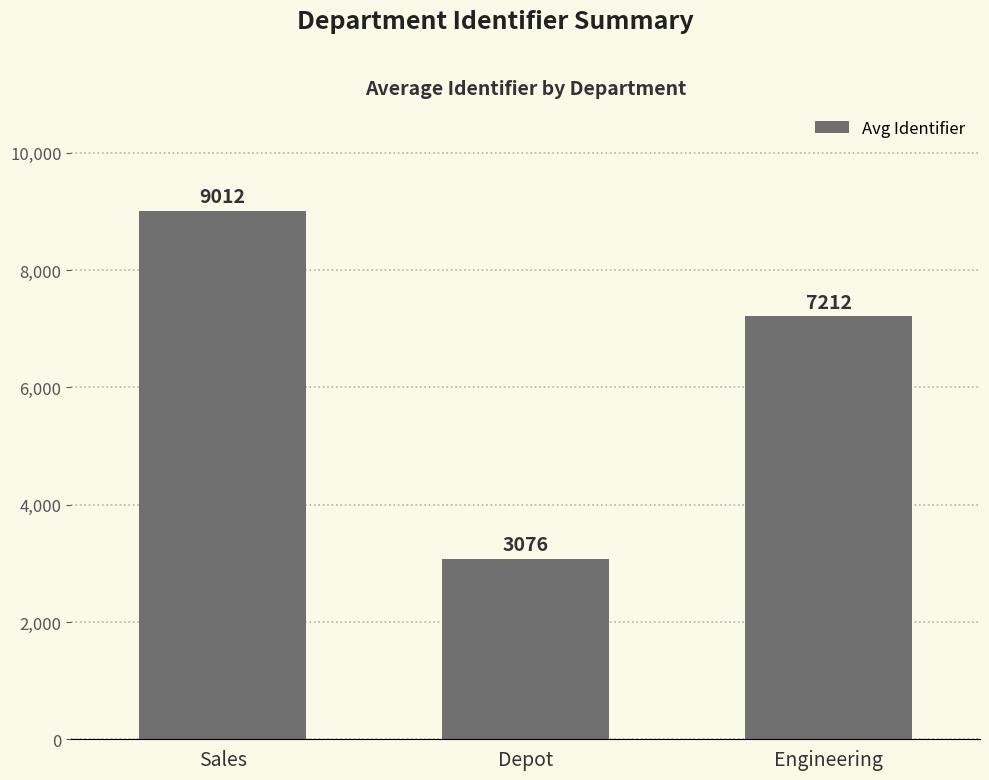

What is the sum of the values at Engineering and Sales?

16224.5